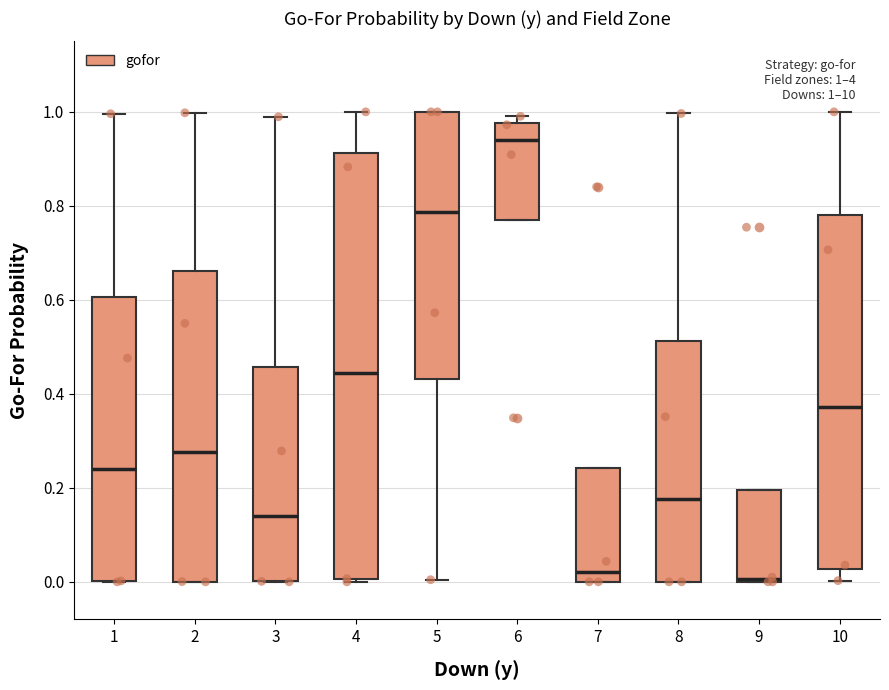

Comparing the boxes themselves (not the whiskers), which one is the tallest?

4